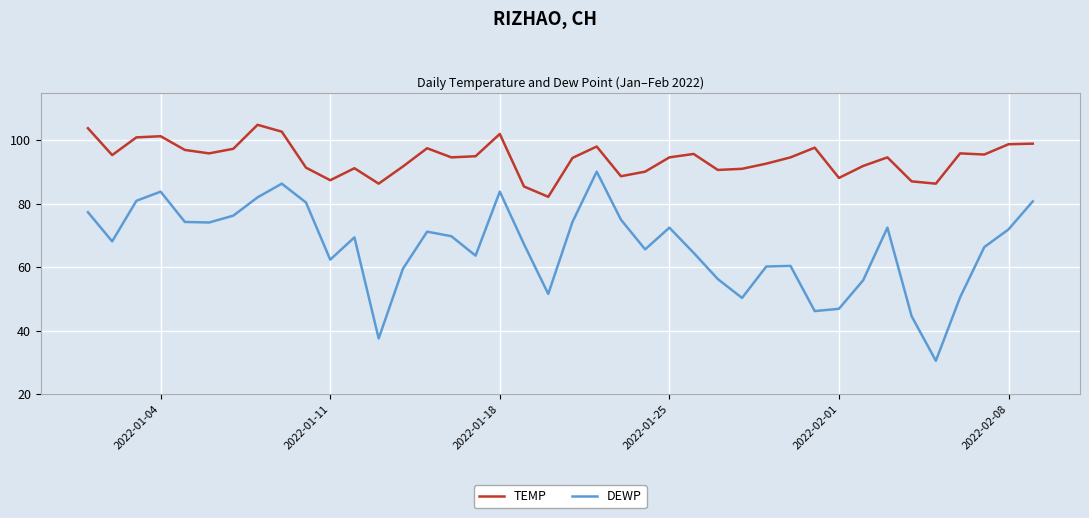

What is the maximum value shown in the chart?

104.9